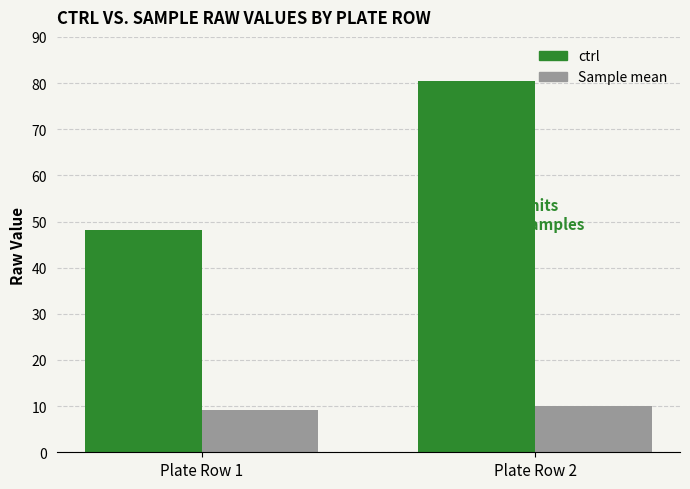

What is the maximum value for ctrl?

80.5